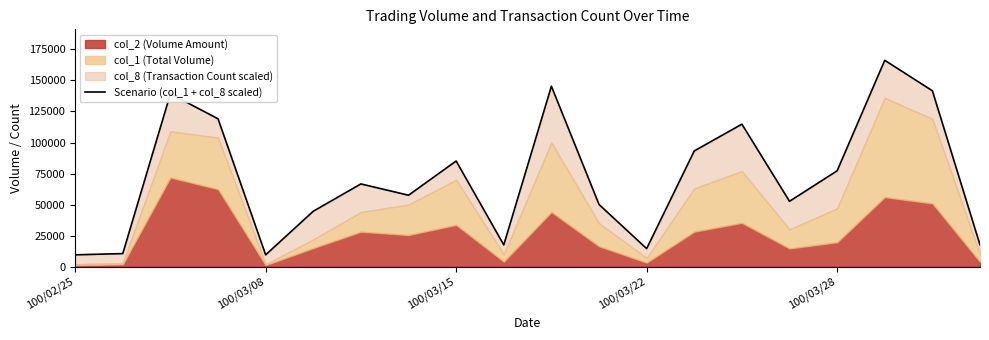

Is it true that the value at 100/03/28 is 132046.8?

False